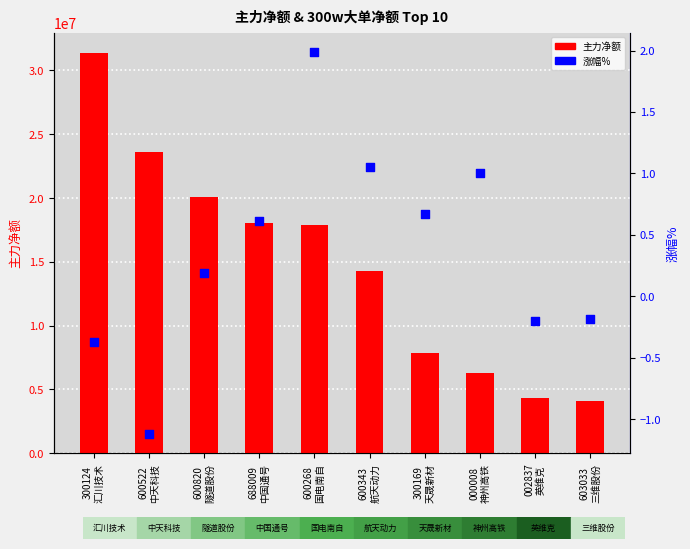

Which series reaches the minimum Y coordinate?

涨幅%